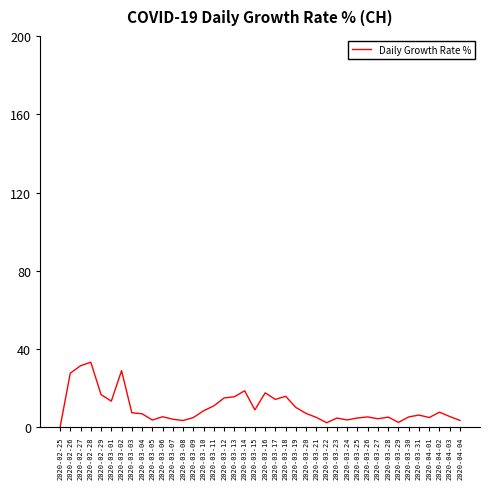

Does the chart have visible grid lines?

No